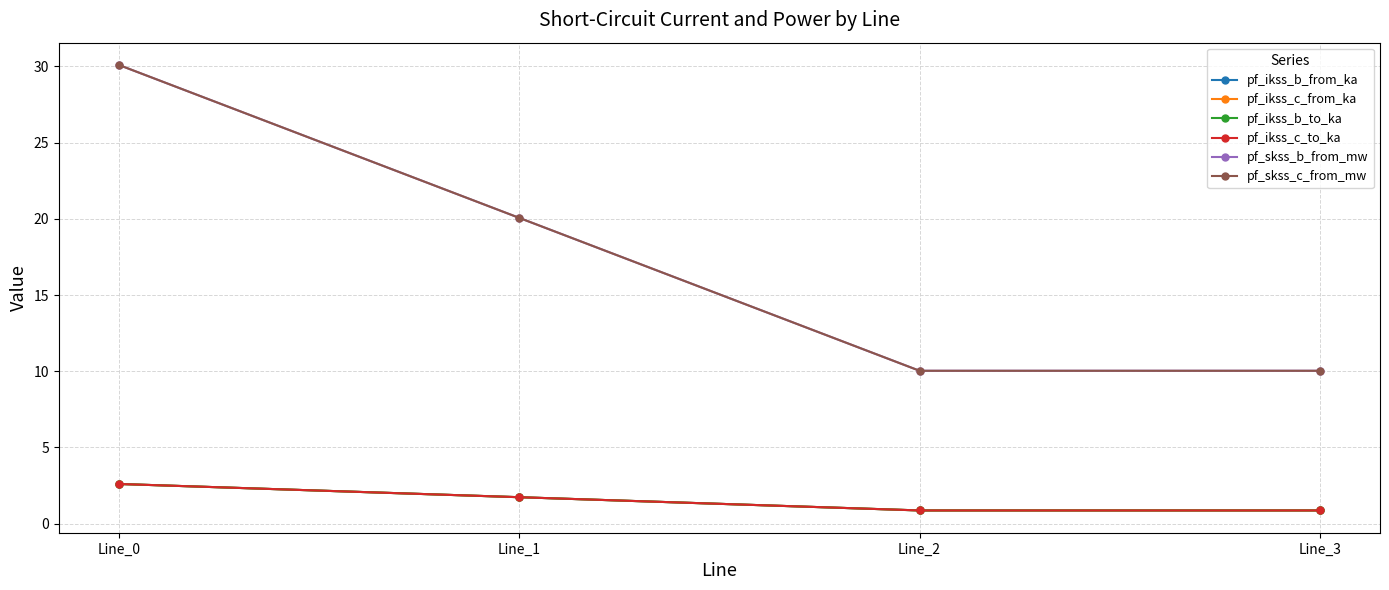

Does the chart have visible grid lines?

Yes